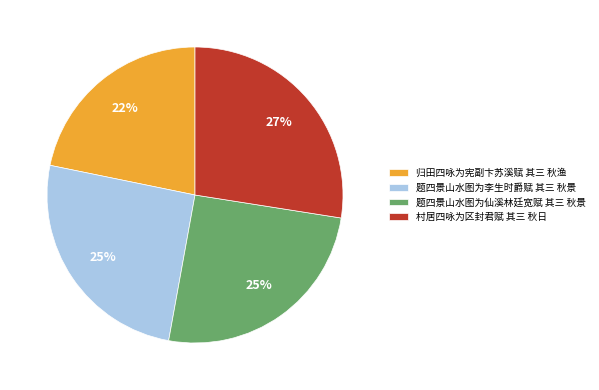

To the nearest percent, what percentage of the pie is 题四景山水图为仙溪林廷宽赋 其三 秋景?

25%